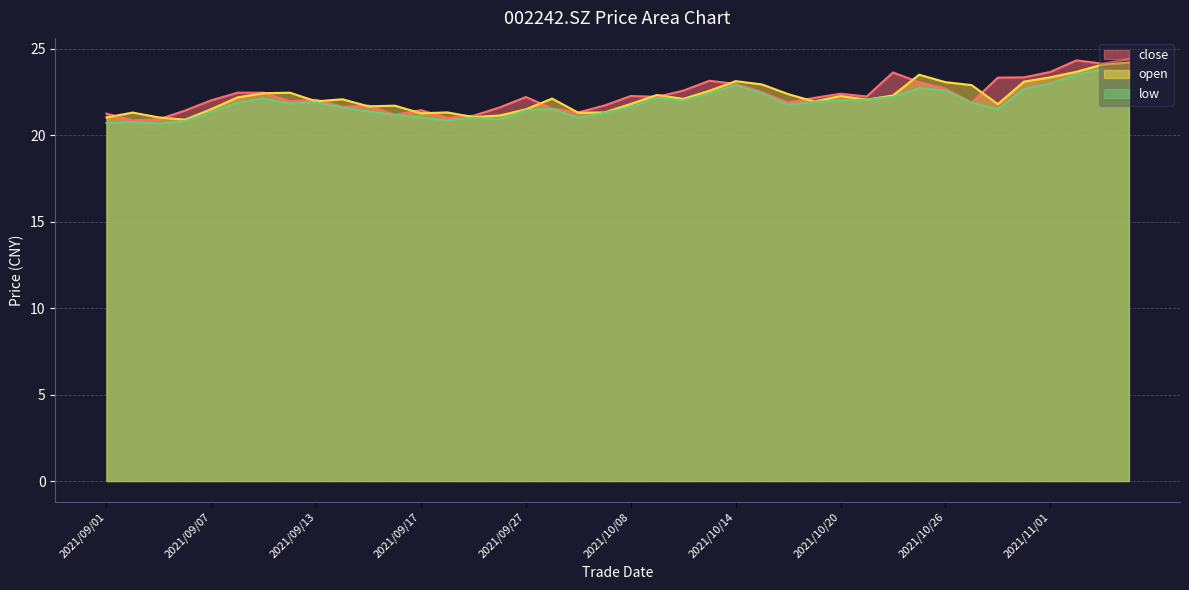

Which series changed the most between 2021/09/08 and 2021/09/14?

close